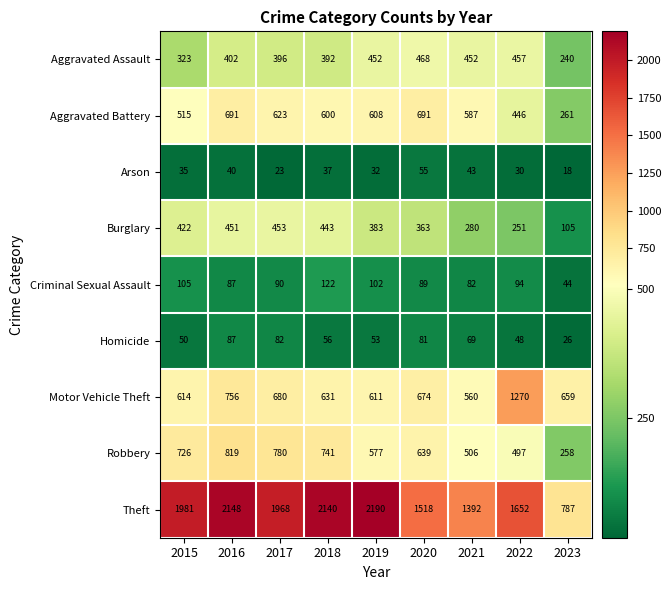

Which series has the largest total across all categories?

Theft